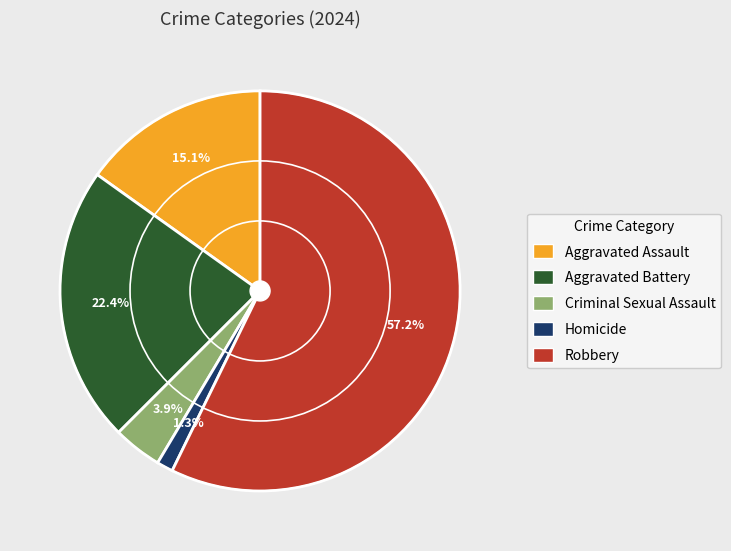

Count the number of slices in the pie.

5